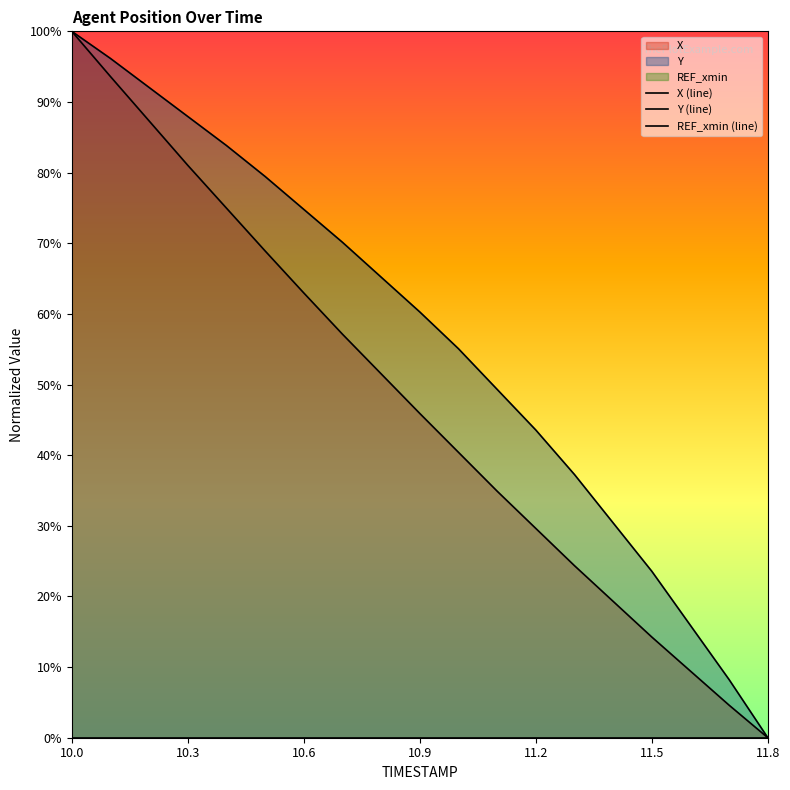

Reading right to left, transcribe all the data shown in this chart.

X (line): 0.0	4.6	9.4	14.3	19.3	24.4	29.6	34.9	40.4	45.9	51.5	57.1	63.0	68.9	75.0	81.0	87.3	93.6	100.0
Y (line): 0.0	8.2	15.9	23.6	30.4	37.3	43.6	49.3	55.1	60.3	65.2	70.1	74.8	79.5	83.8	87.9	92.1	96.2	100.0
REF_xmin (line): 0.0	0.0	0.0	0.0	0.0	0.0	0.0	0.0	0.0	0.0	0.0	0.0	0.0	0.0	0.0	0.0	0.0	0.0	0.0